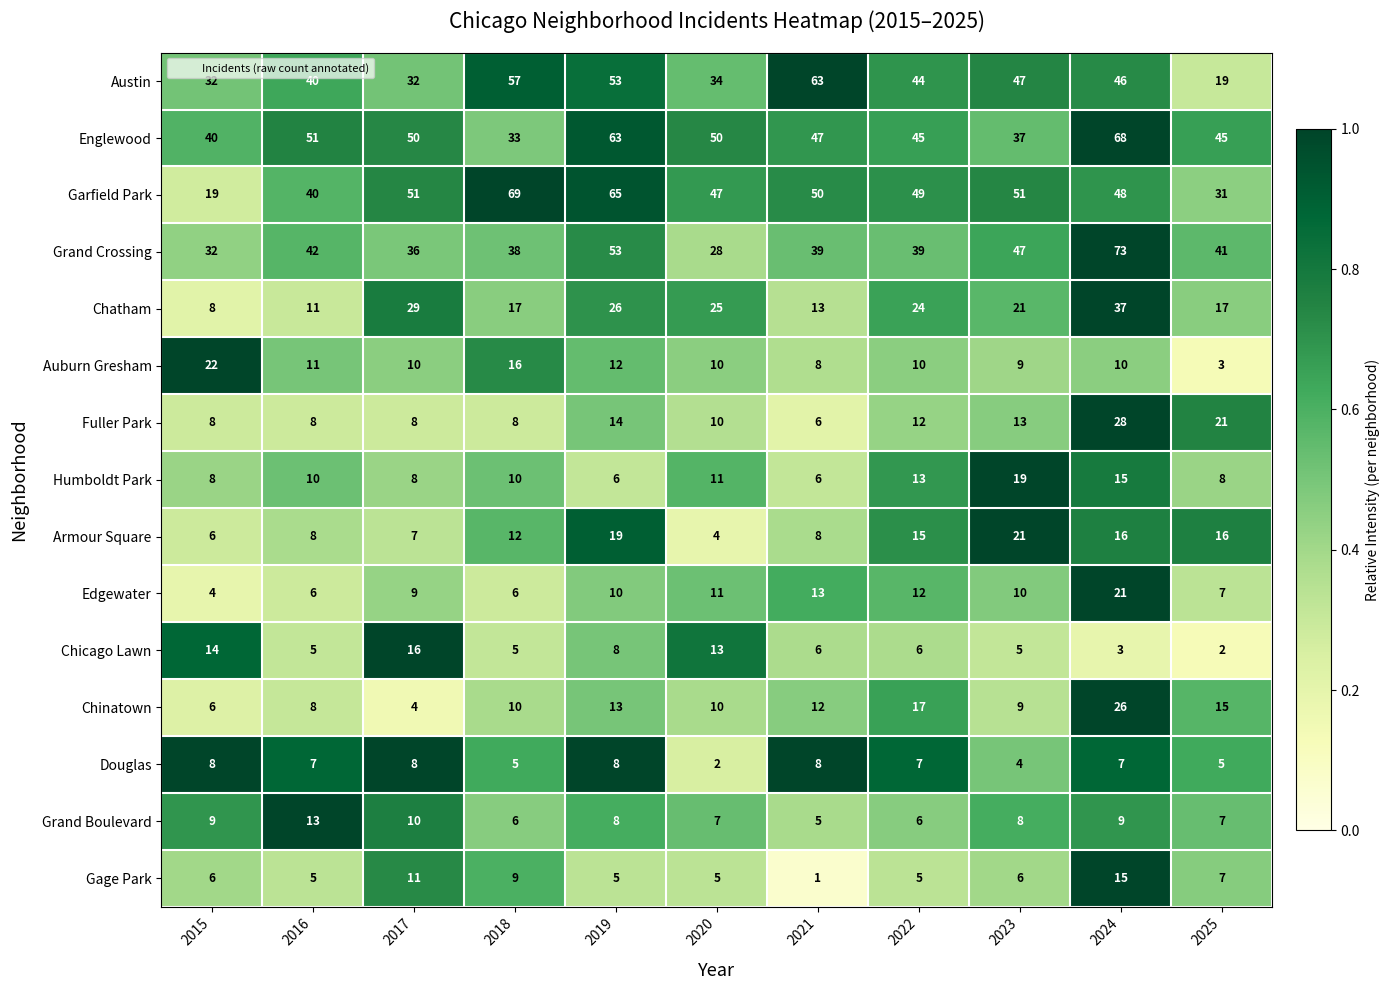

Which category has the lowest value in the Englewood series?

2018